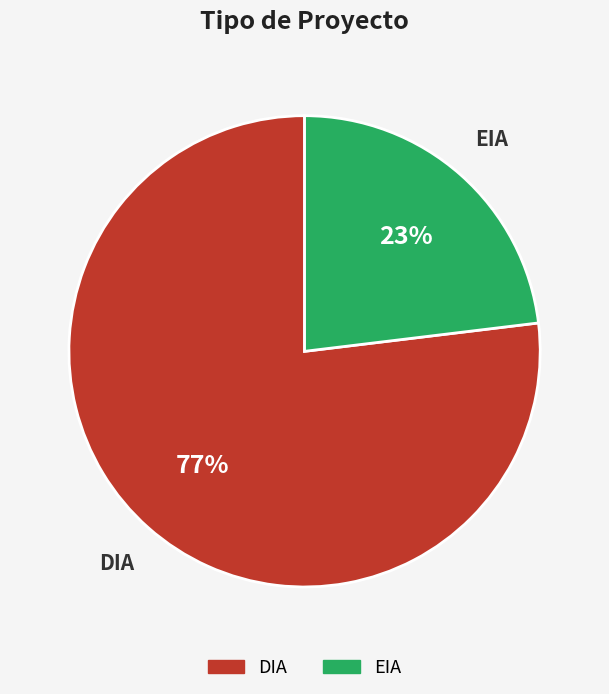

How many segments does this pie chart have?

2